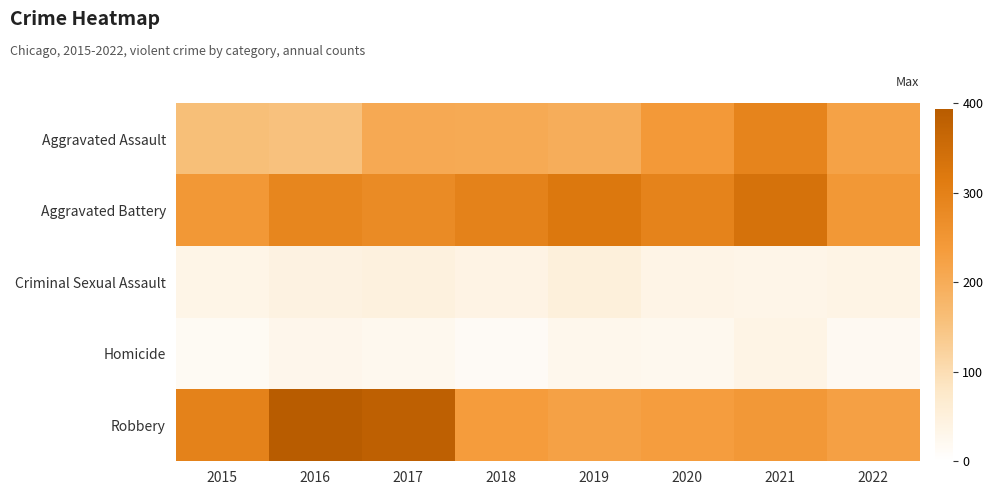

Which series changed the most between 2015 and 2016?

Robbery